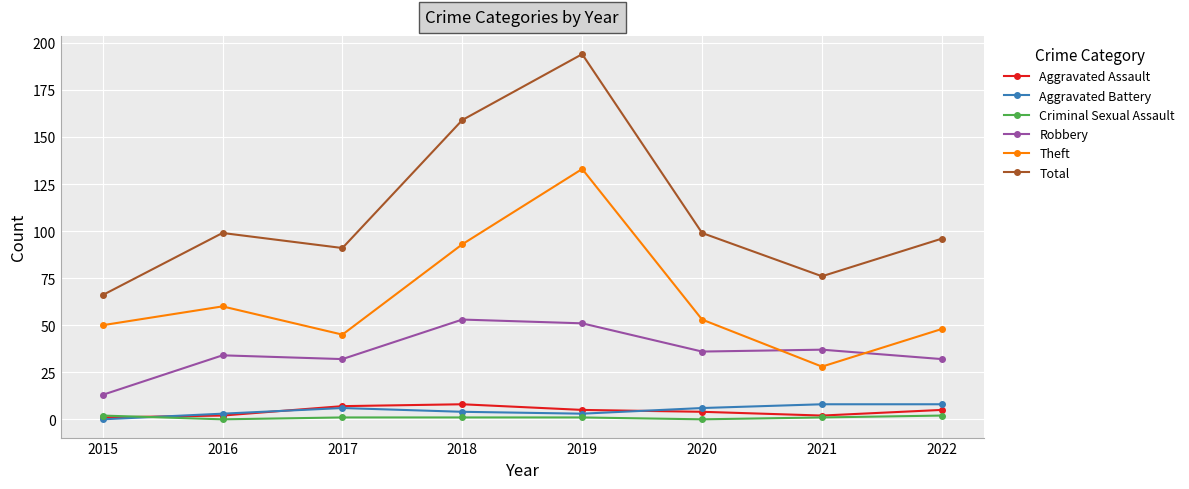

Which series has the widest spread of values?

Total